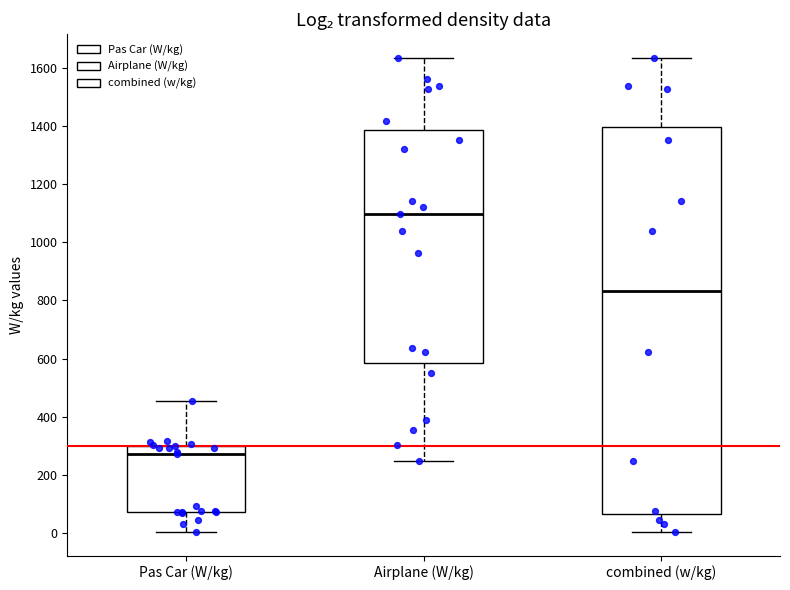

Which box is the tallest, from its lower edge to its upper edge?

combined (w/kg)